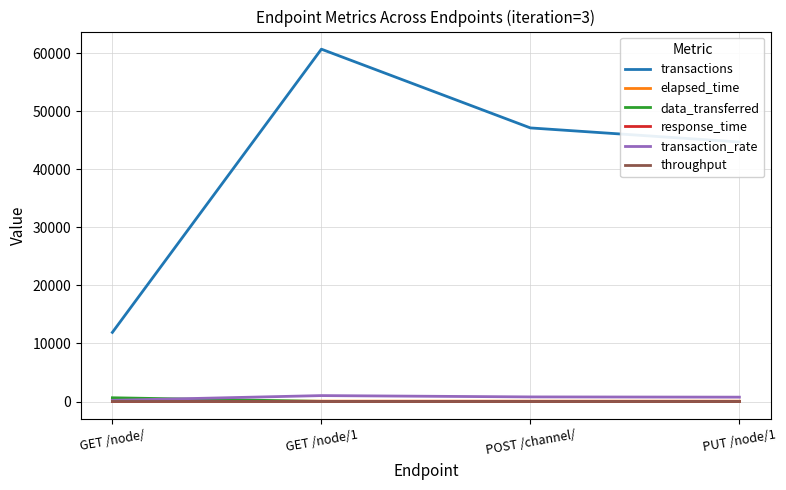

True or false: transactions and response_time cross at least once.

False